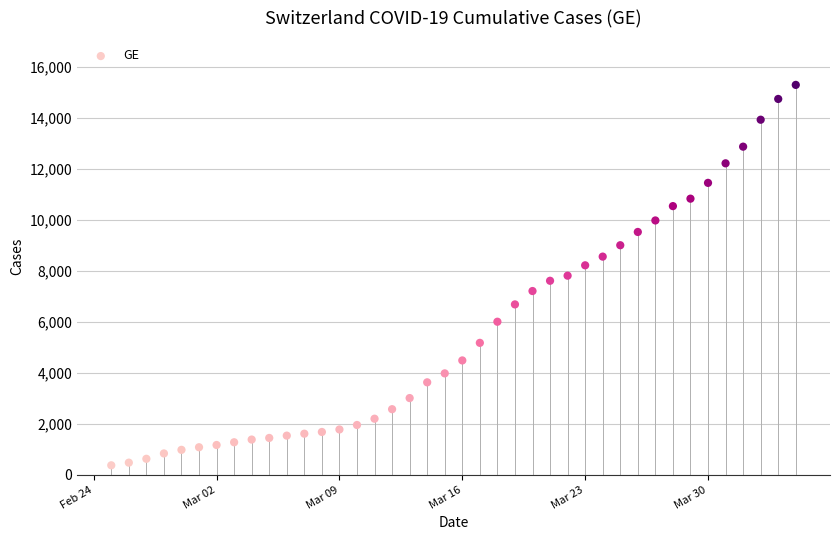

What is the range of X values (max minus min)?

39